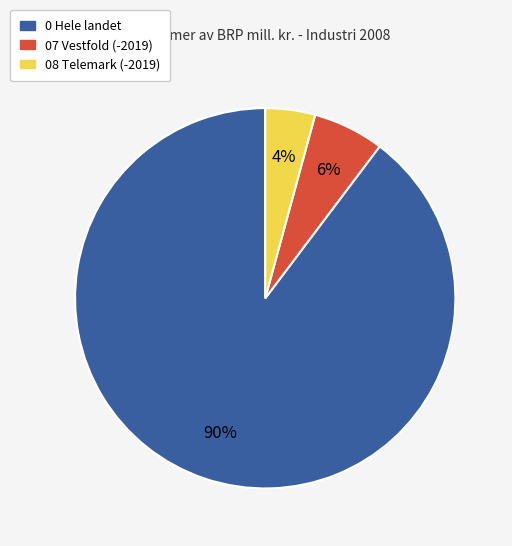

Is there a majority slice in this chart?

Yes